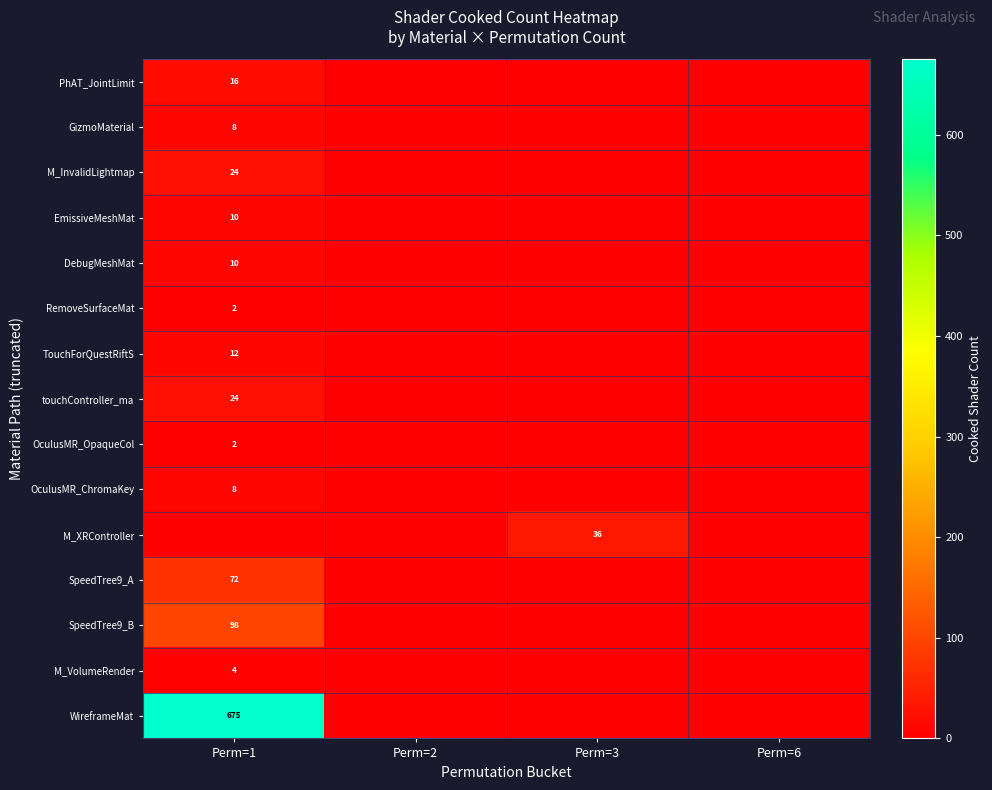

True or false: M_XRController has a value of 36 at Perm=3.

True